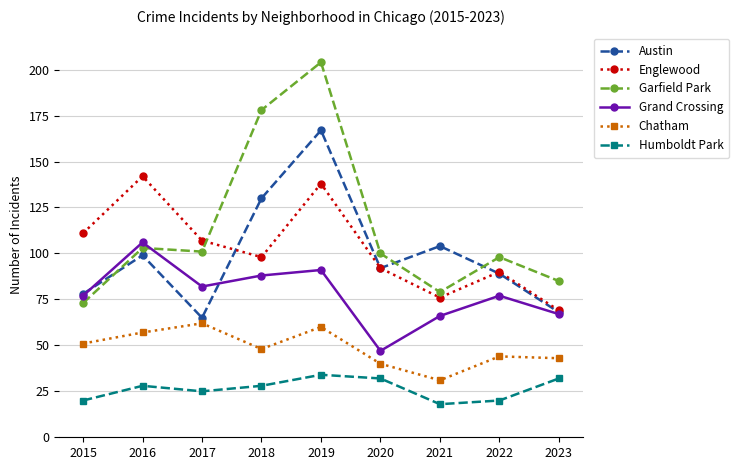

Does the chart have visible grid lines?

Yes